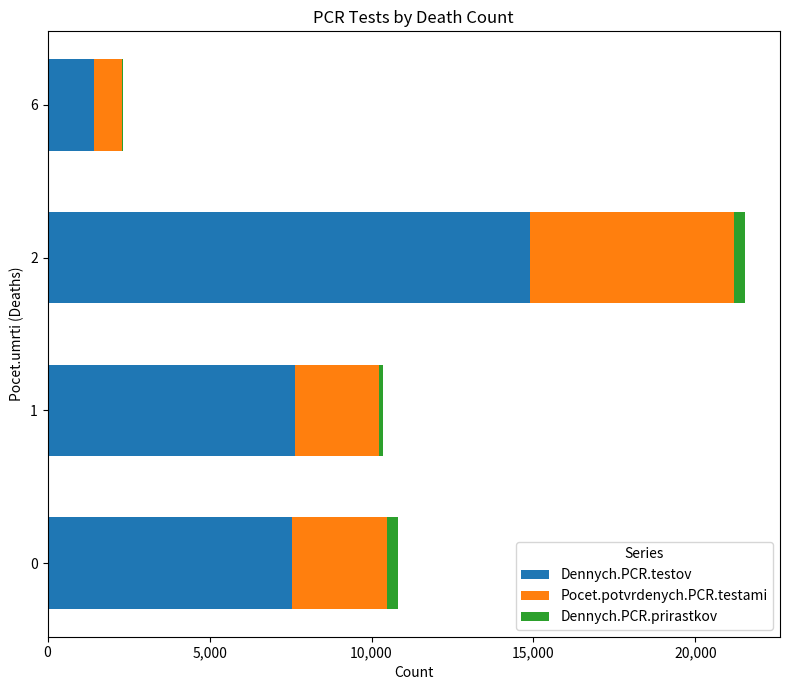

What is the sum of all Dennych.PCR.testov values?

31491